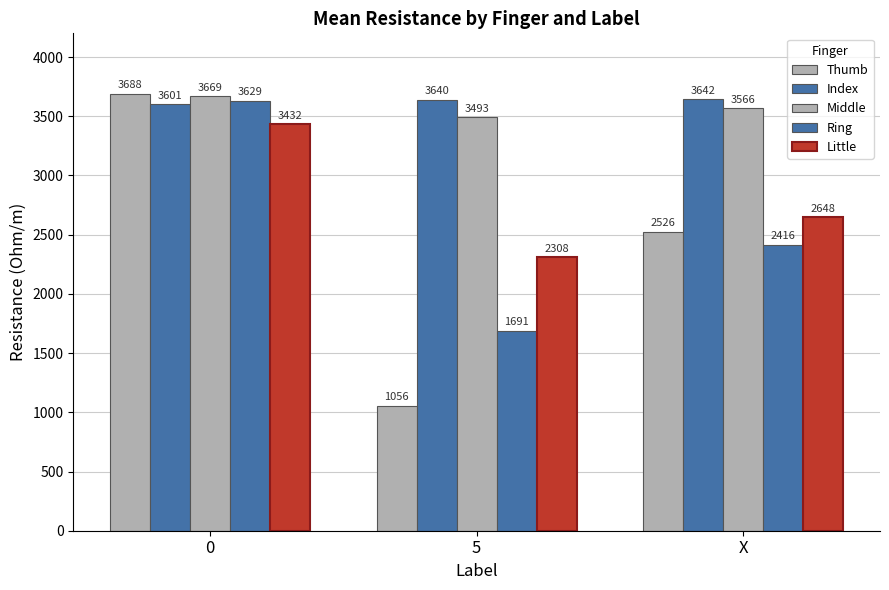

Reading left to right, transcribe all the data shown in this chart.

Thumb: 0=3688.3	5=1055.6	X=2526.0
Index: 0=3601.0	5=3639.7	X=3642.5
Middle: 0=3668.7	5=3492.9	X=3566.0
Ring: 0=3628.6	5=1690.6	X=2415.5
Little: 0=3431.6	5=2308.2	X=2647.5